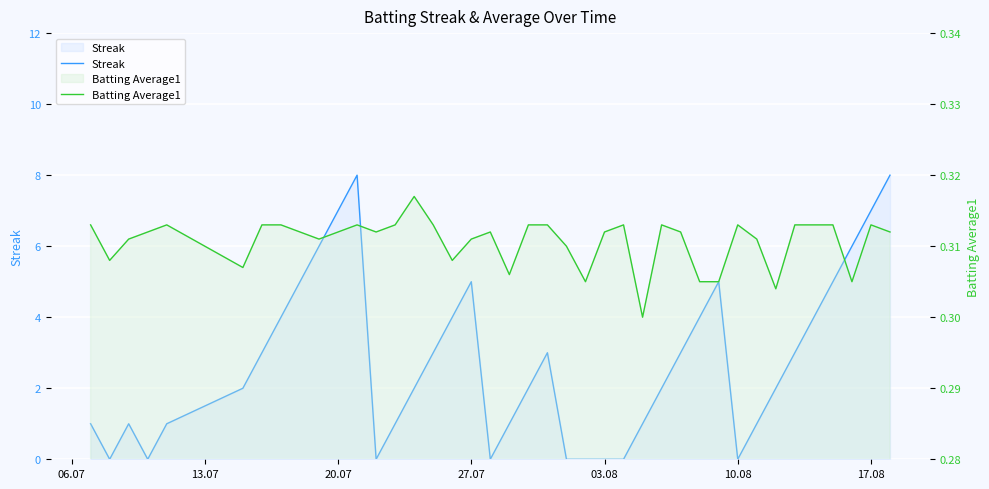

True or false: Batting Average1 and Streak intersect in this chart.

True